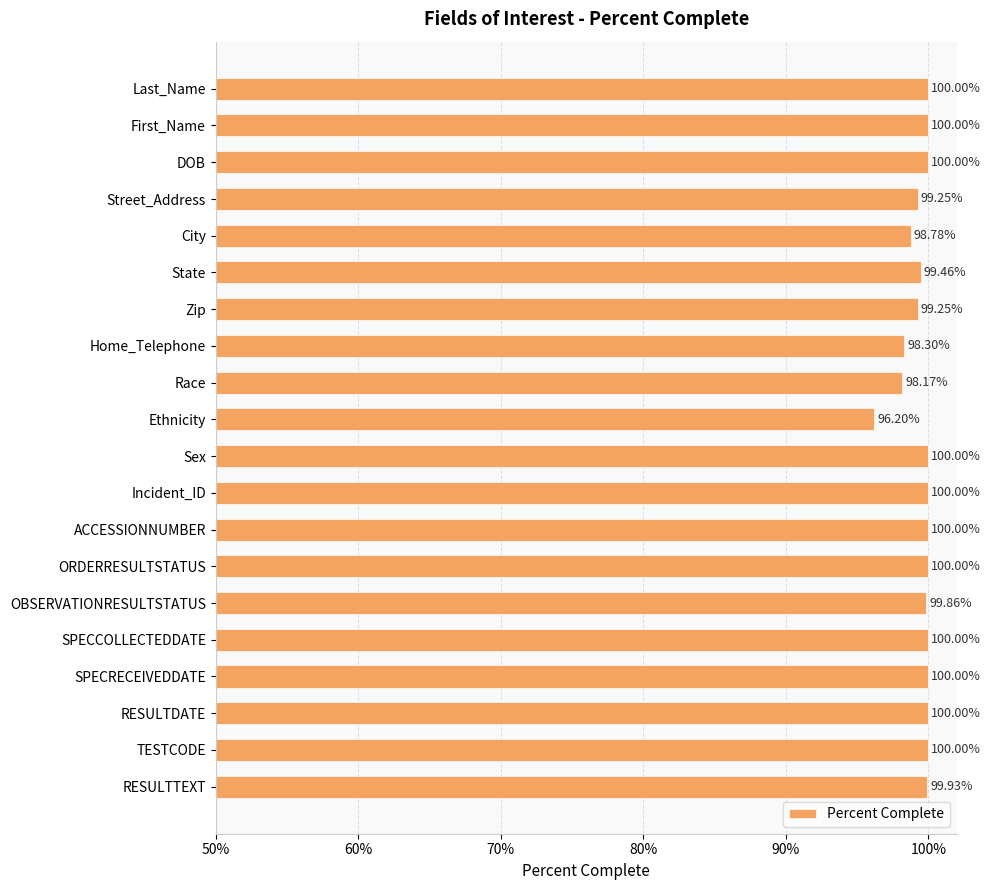

Does the chart contain any negative values?

No